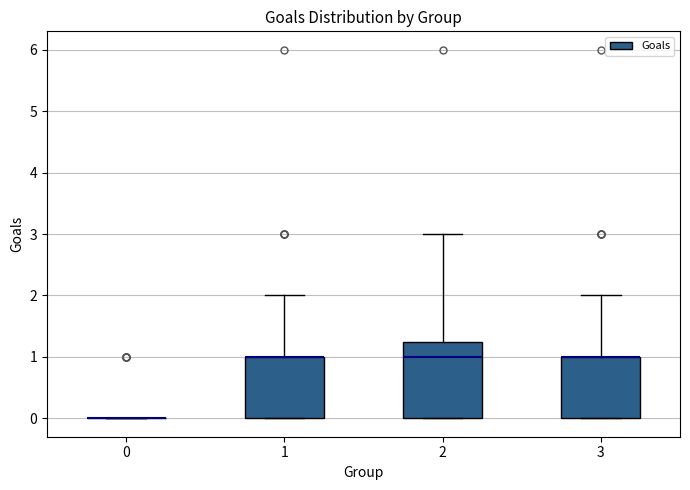

Comparing the boxes themselves (not the whiskers), which one is the tallest?

2